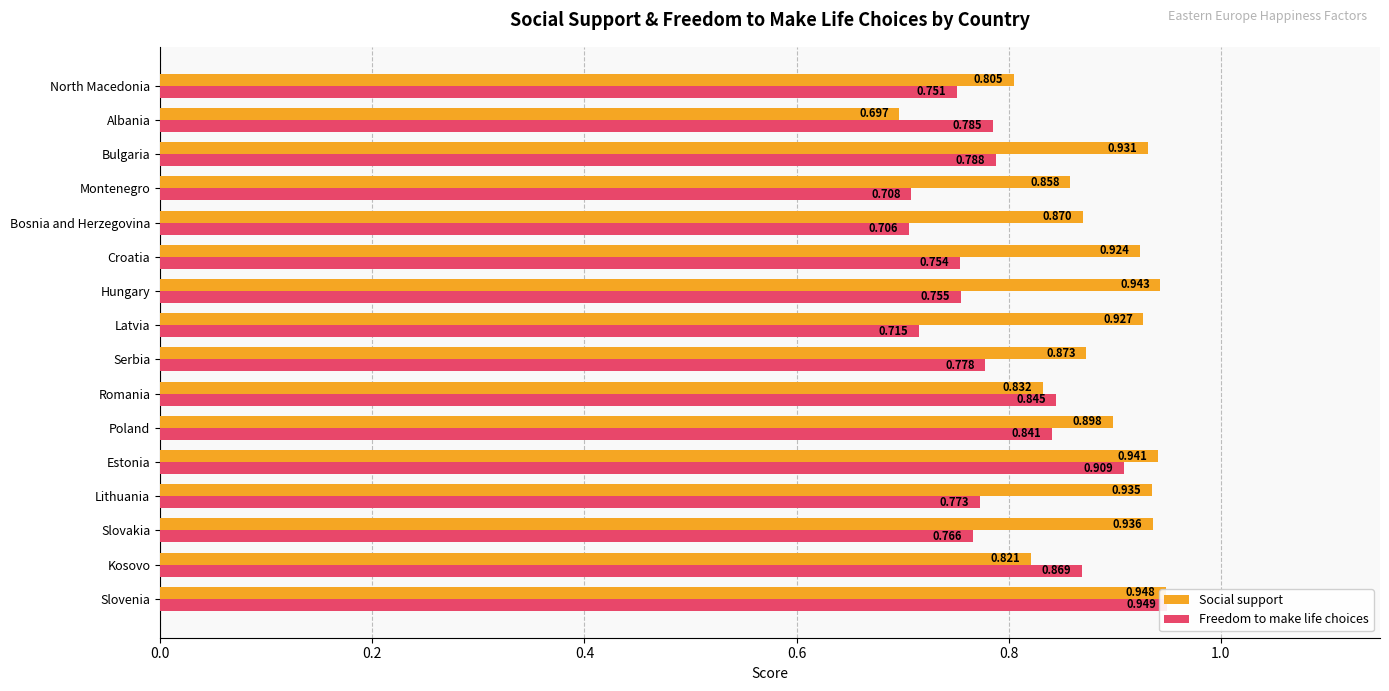

How many bars are there in total?

32